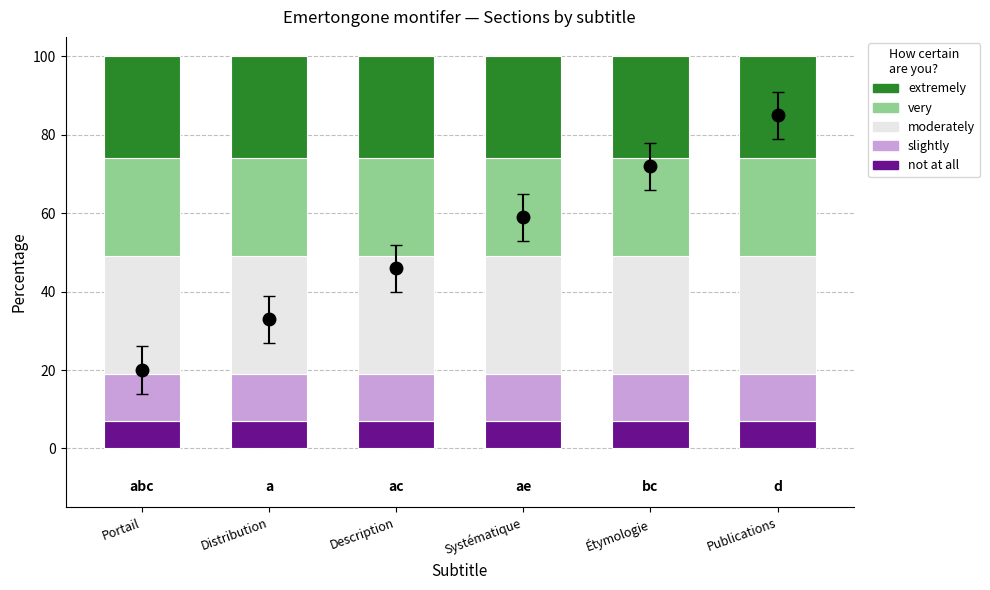

What is the total value across all series at Description?

100